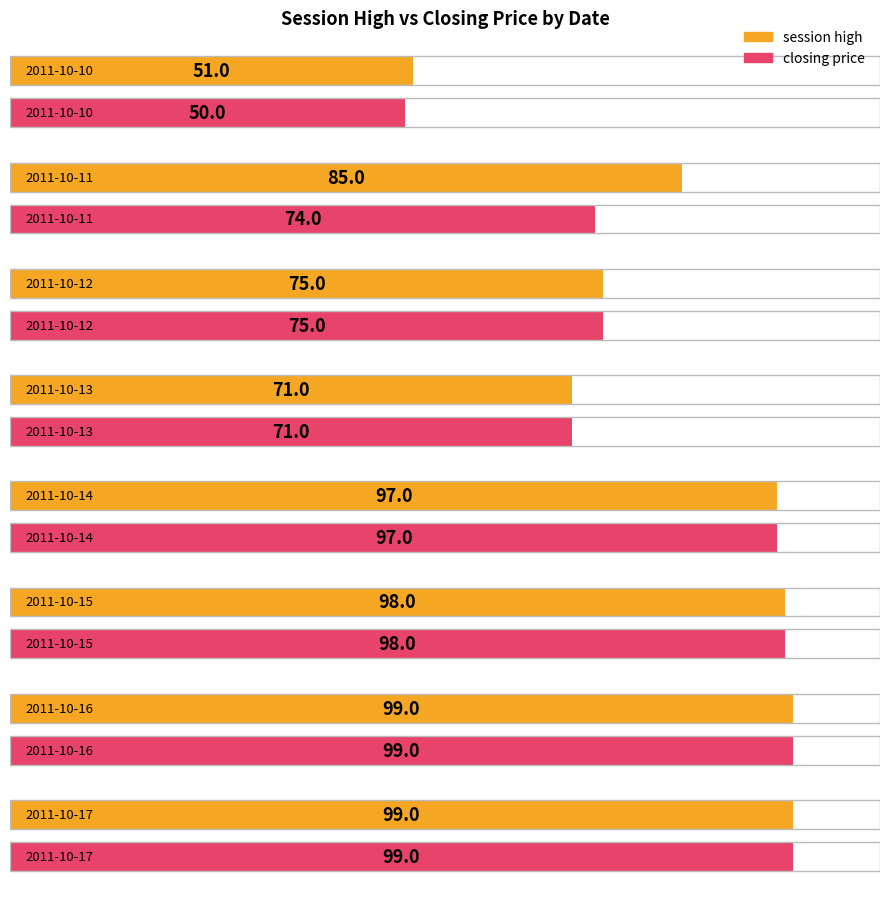

How many values in the session high series are below 97?

4